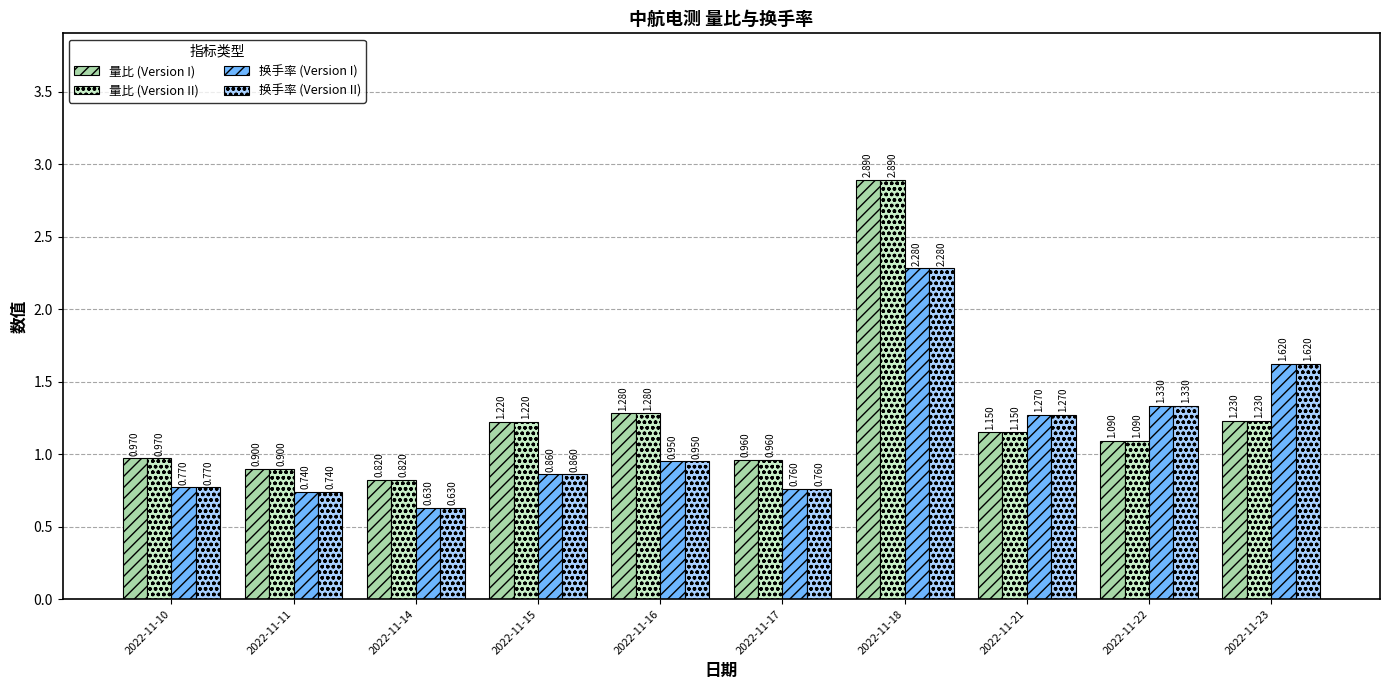

What is the sum of the 换手率 (Version II) values at 2022-11-10 and 2022-11-23?

2.4